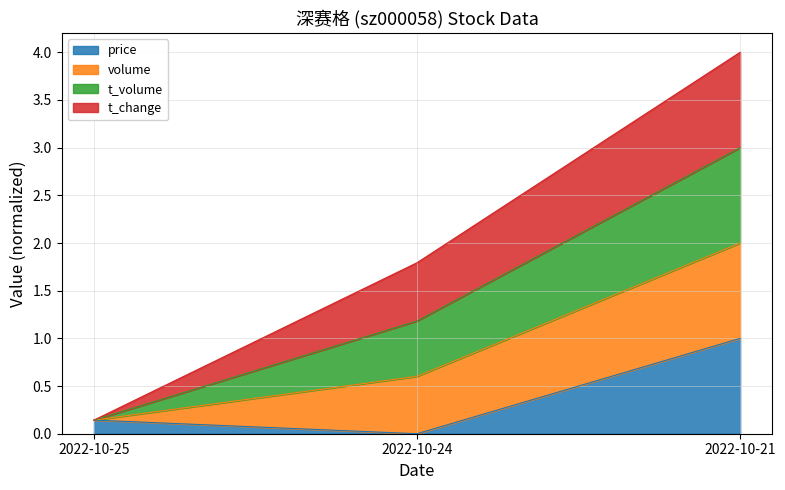

Which category has the highest value across all series?

2022-10-21